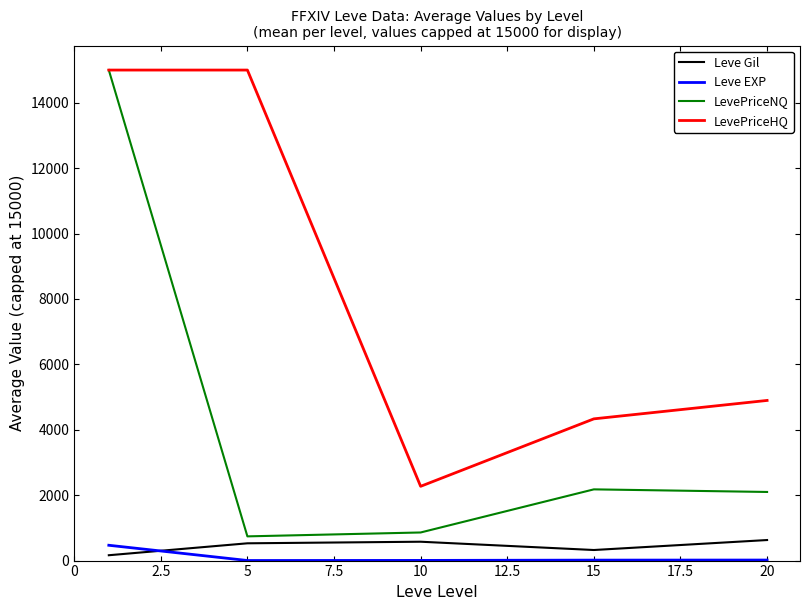

Count the number of data series in this chart.

4